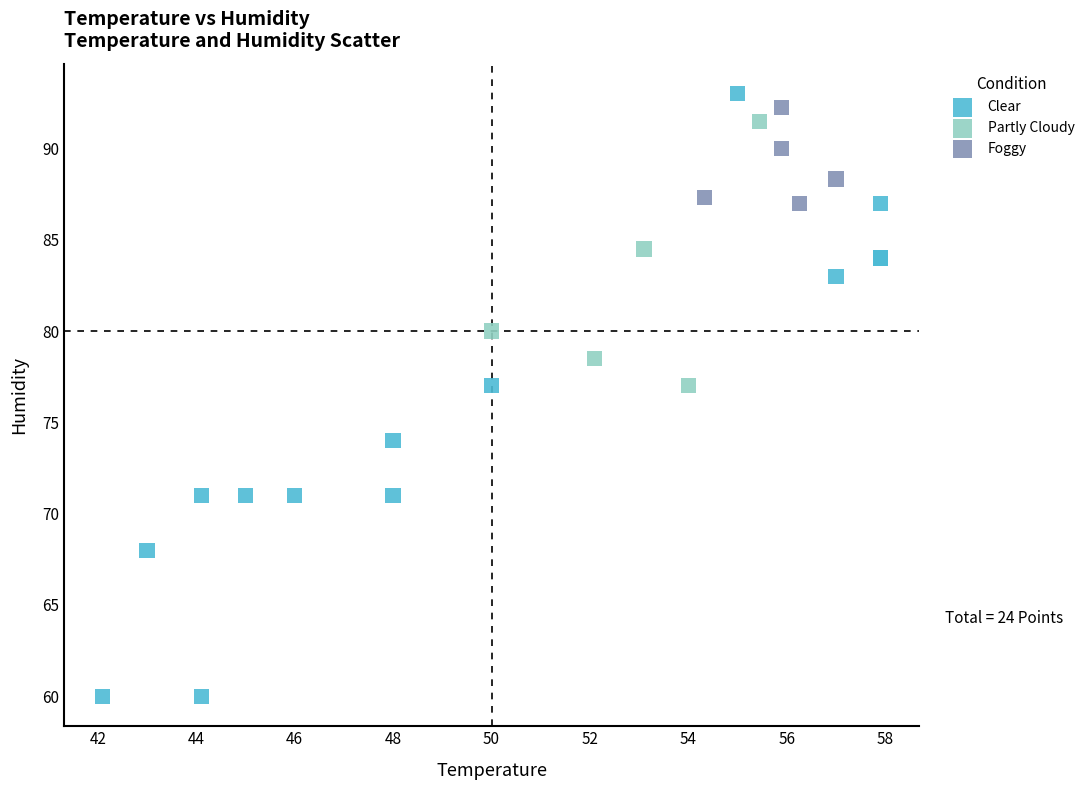

Which series contains the highest Y value?

Clear